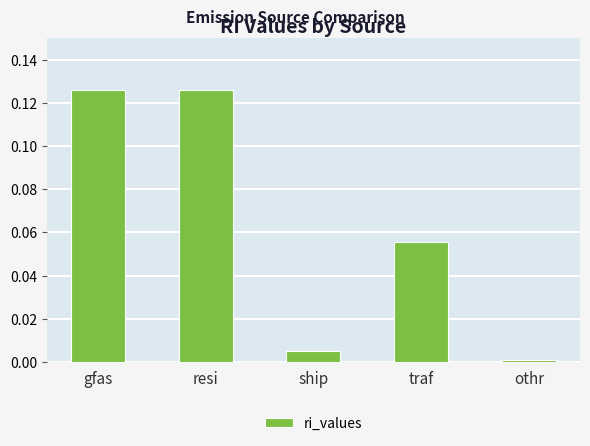

What position from the left is traf?

4